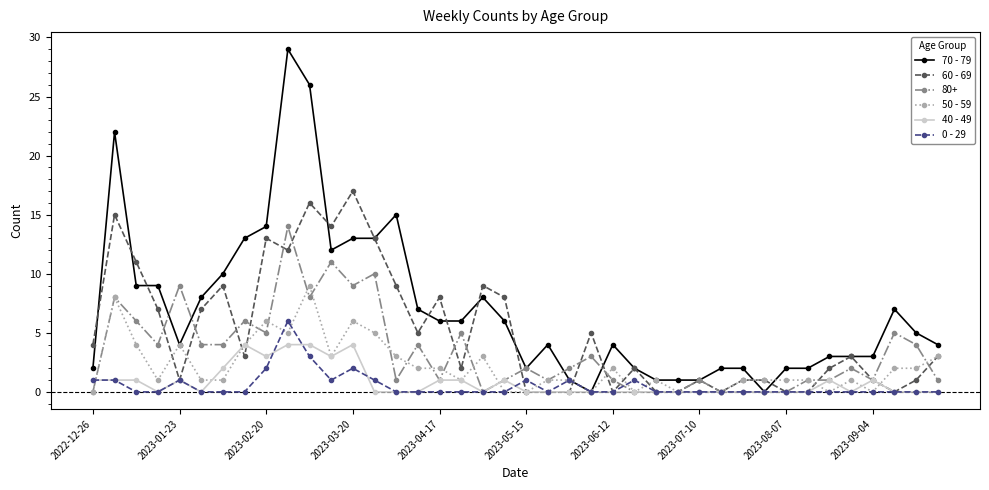

What is the maximum value shown in the chart?

29